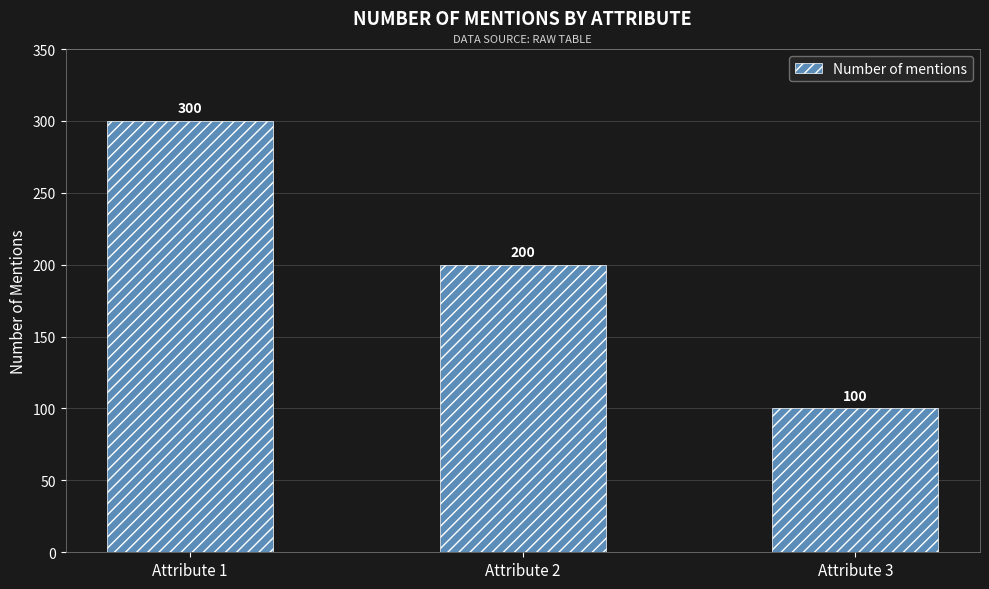

What is the smallest value displayed?

100